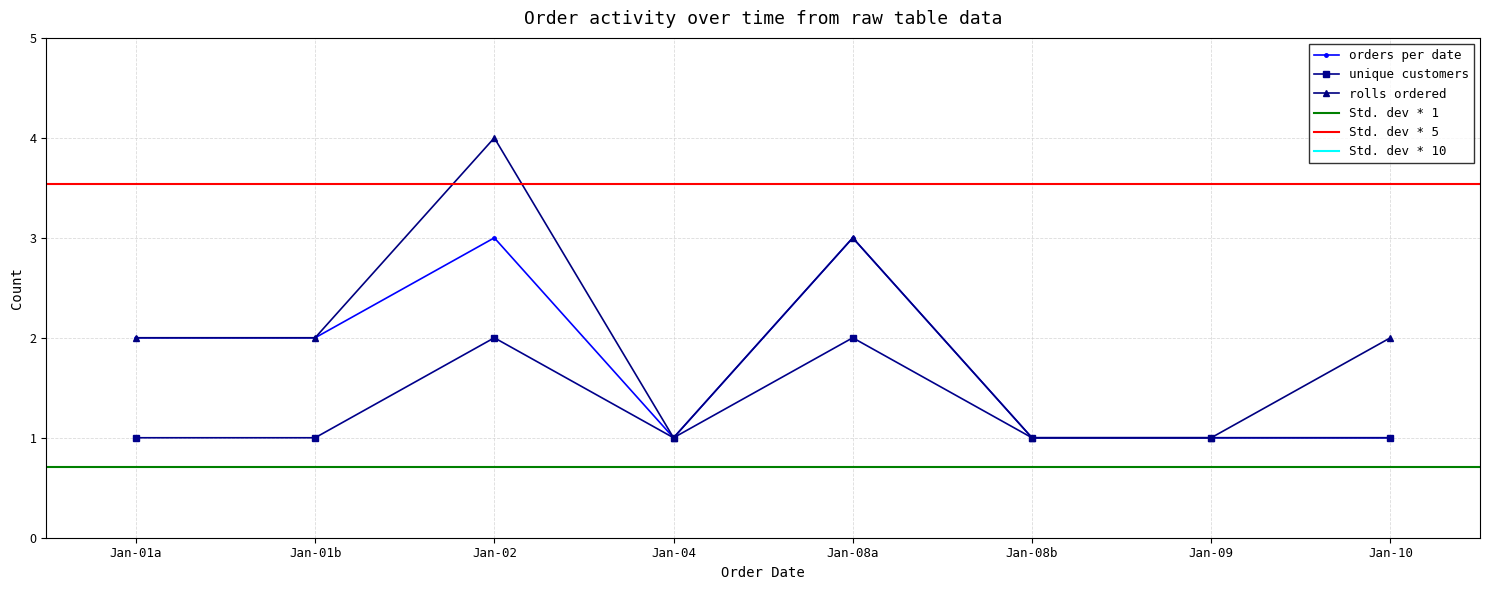

Which category has the highest value in the rolls ordered series?

Jan-02